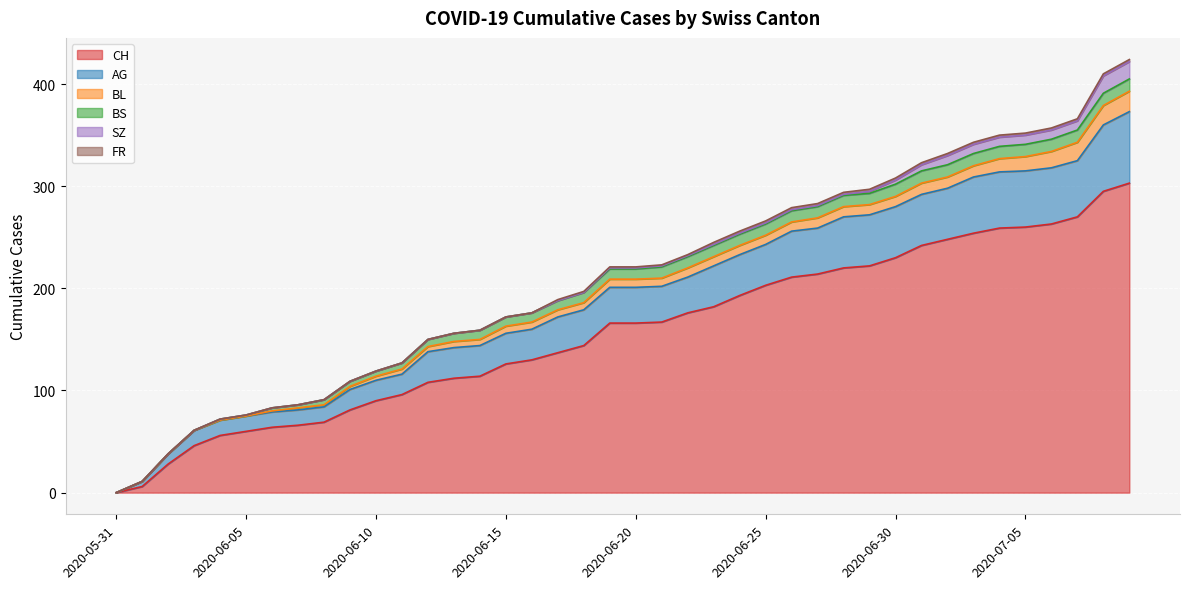

Does the chart display data point markers on the line(s)?

No